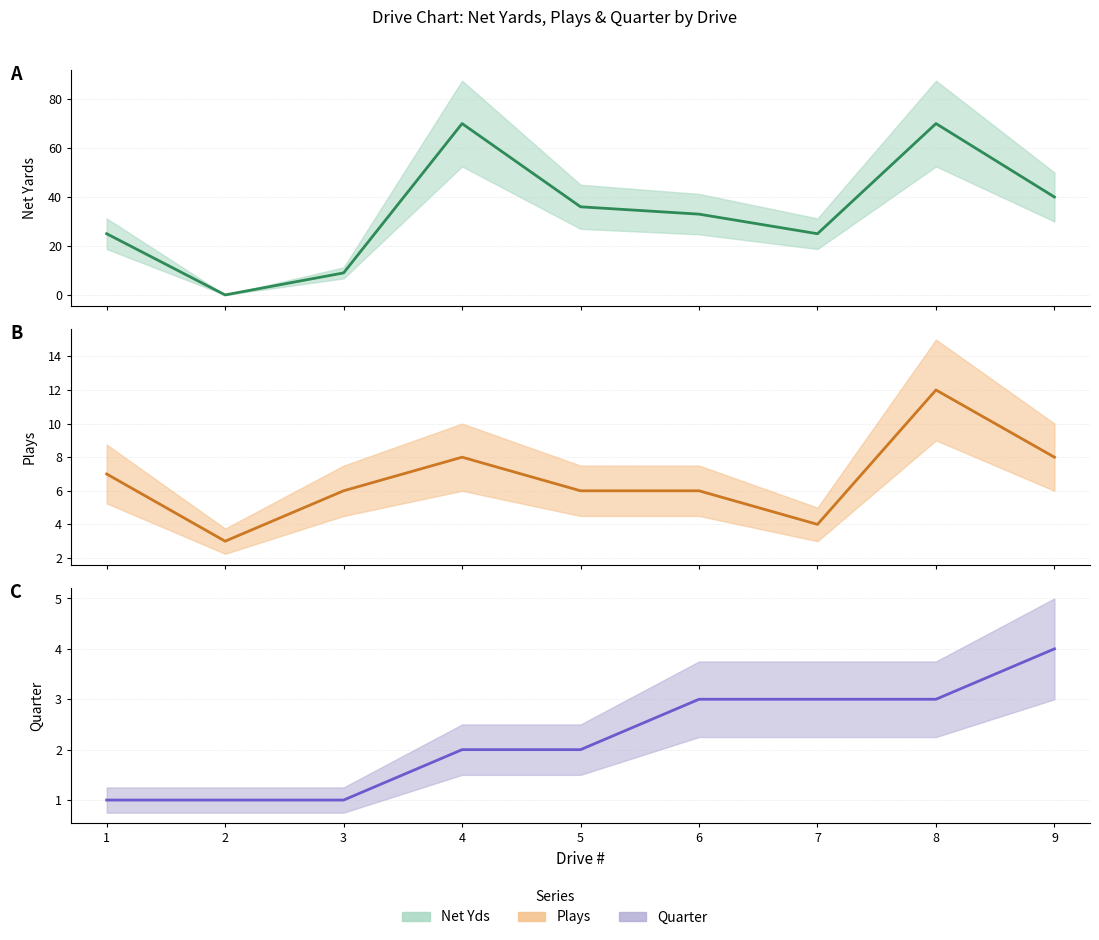

After their last crossing, which series has the higher values: Net Yds (center) or Quarter (center)?

Net Yds (center)